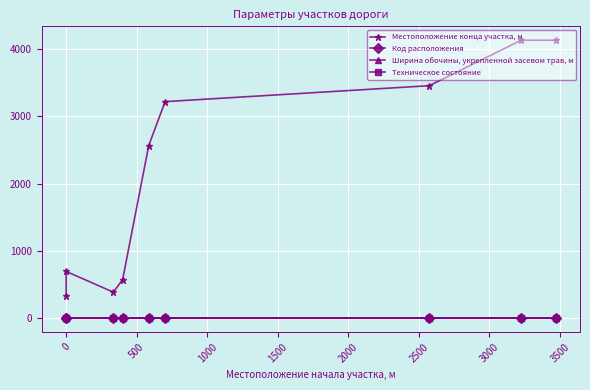

What is the value of the Ширина обочины, укрепленной засевом трав, м point at the 3rd from the left?

1.8